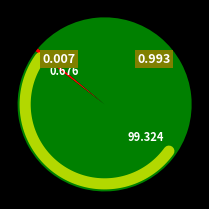

To the nearest percent, what is the difference between the Statewide and Santa Barbara County slice percentages?

99%